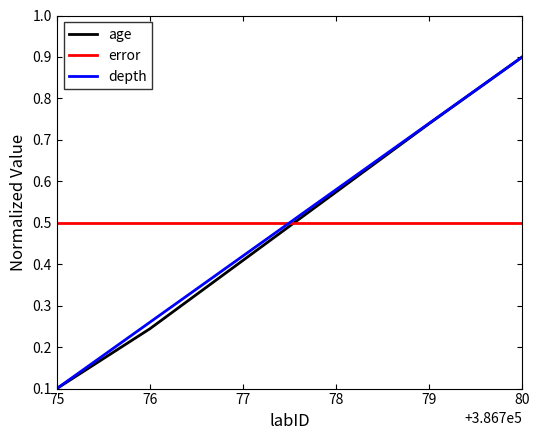

Which category has the highest value in the depth series?

80